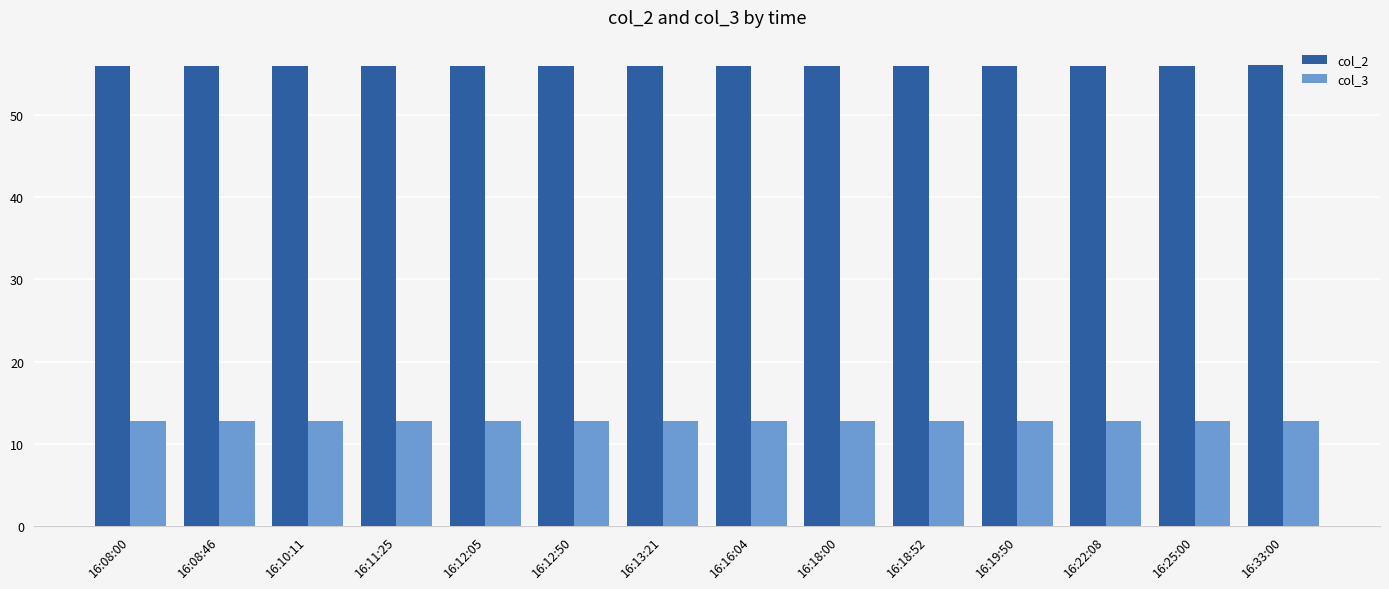

What is the total value across all series at 16:10:11?

68.8